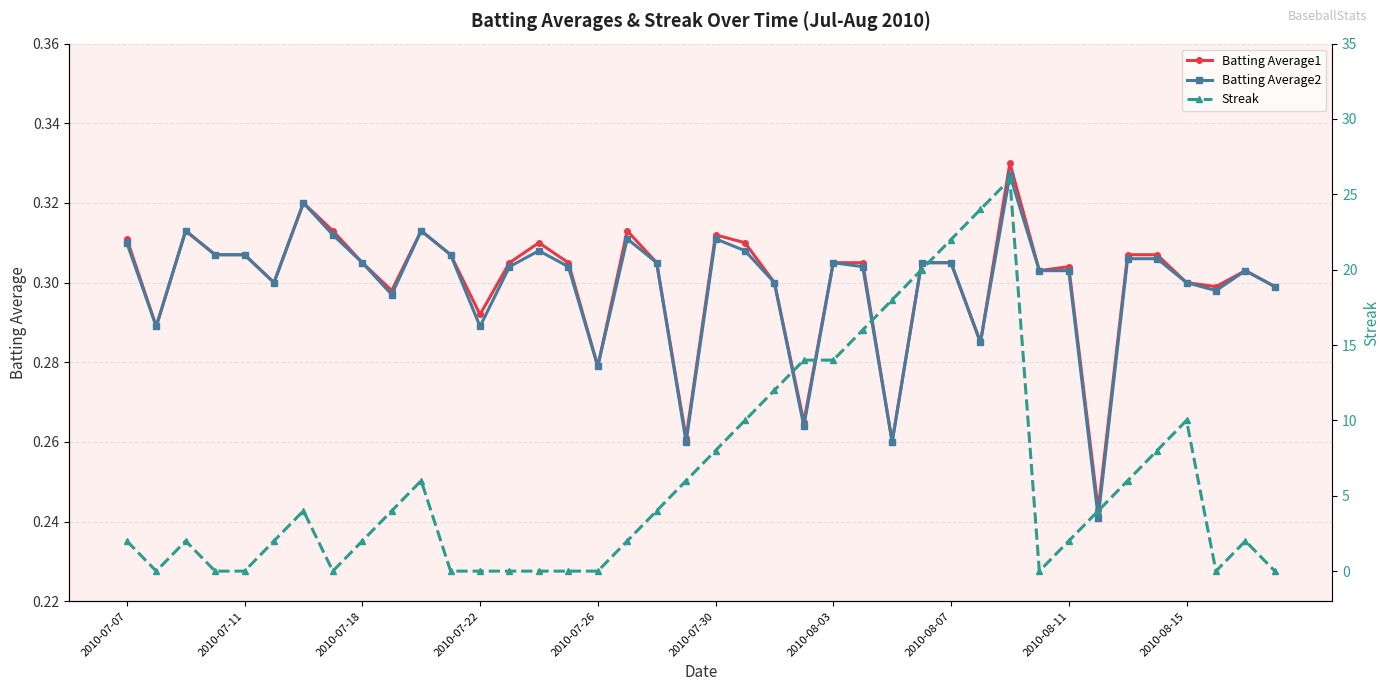

Does the chart have visible grid lines?

Yes